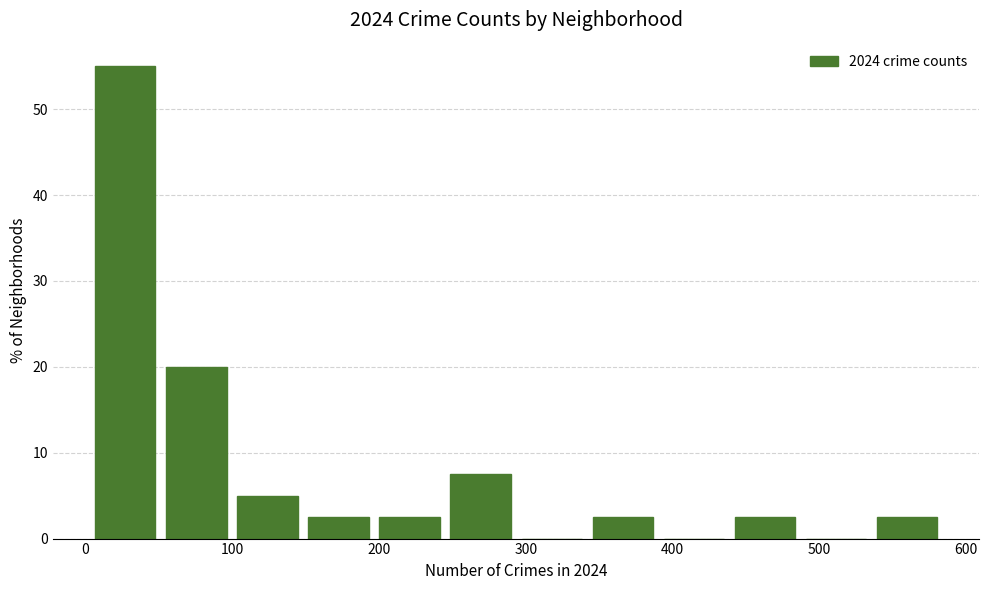

Reading left to right, transcribe this chart: for each bar, give the range it covers on the x-axis and its height. Neither the bar edges nor the heights are printed on the chart, so give them approximately, as read against the axes.

0 to 50: 55
50 to 100: 20
100 to 150: 5
150 to 200: 3
200 to 250: 3
250 to 290: 8
290 to 340: 0
340 to 390: 3
390 to 440: 0
440 to 490: 3
490 to 540: 0
540 to 580: 3